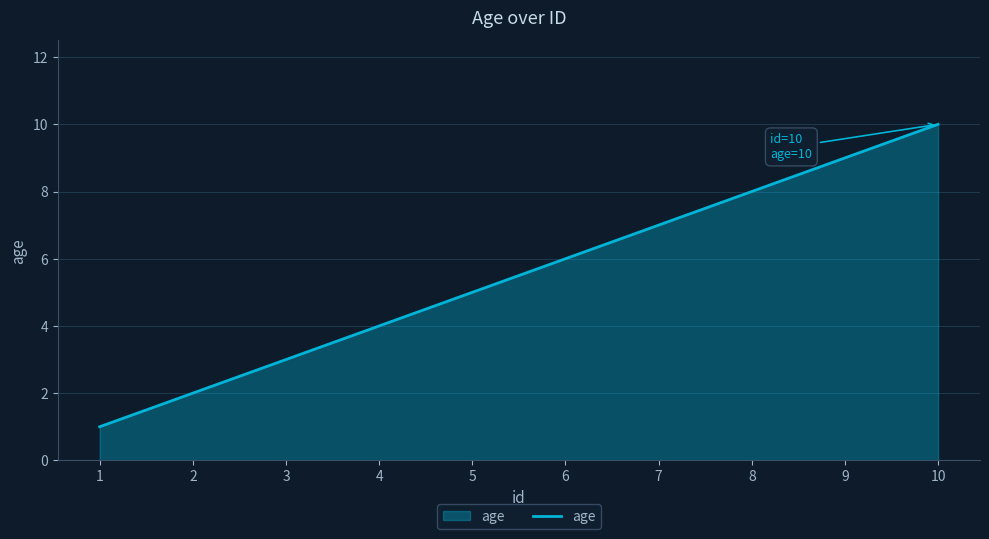

Reading left to right, list all the values displayed in this chart.

1=1	2=2	3=3	4=4	5=5	6=6	7=7	8=8	9=9	10=10